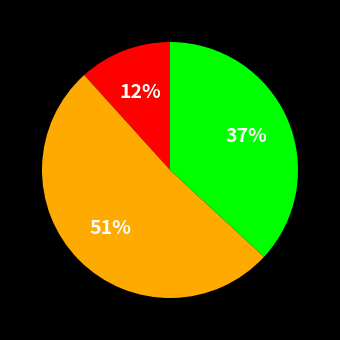

Is there a majority slice in this chart?

Yes